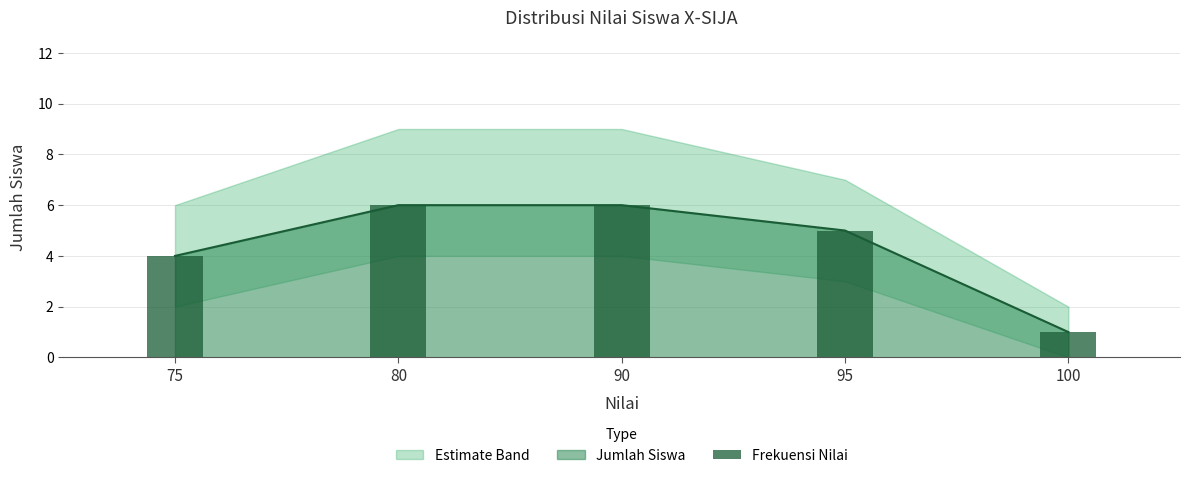

Is it true that the value at 95 is 3?

False